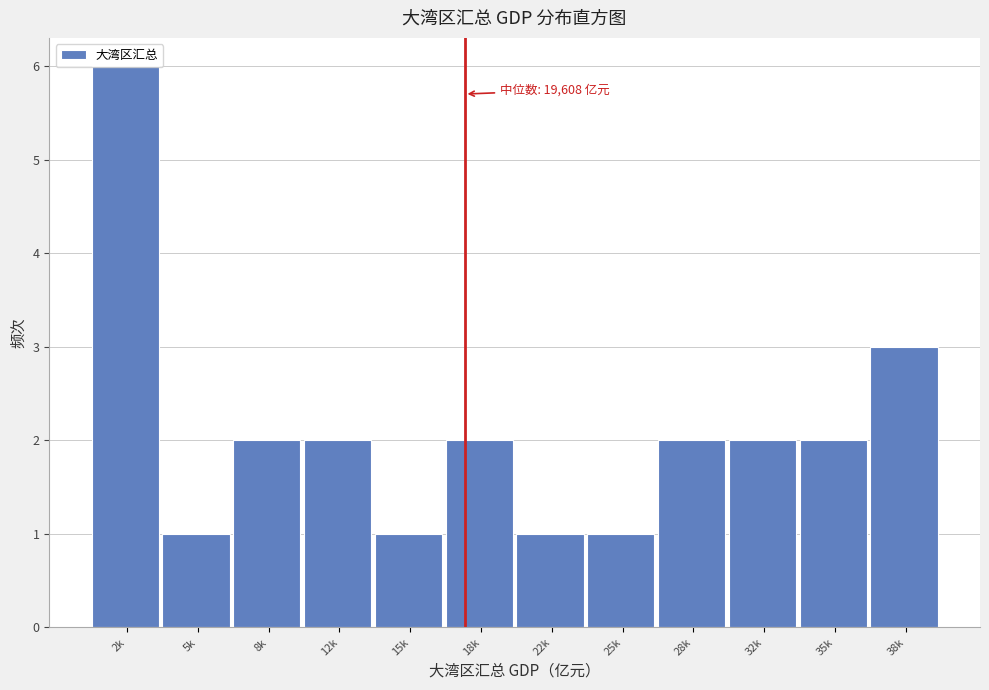

What is the label of the 8th bar from the left?

25k